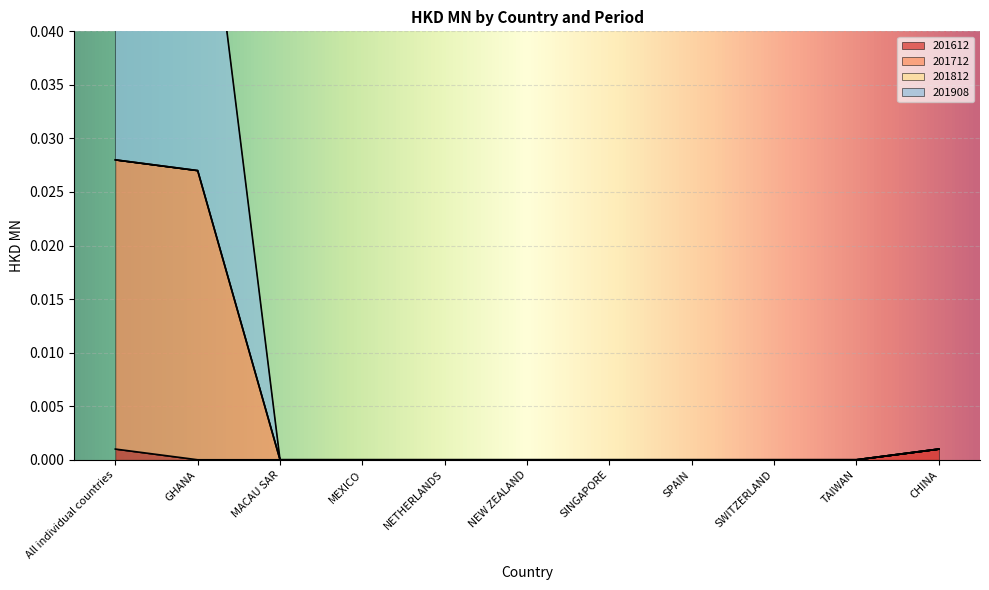

Rank the categories by 201908 value from highest to lowest.

All individual countries, GHANA, CHINA, MACAU SAR, MEXICO, NETHERLANDS, NEW ZEALAND, SINGAPORE, SPAIN, SWITZERLAND, TAIWAN